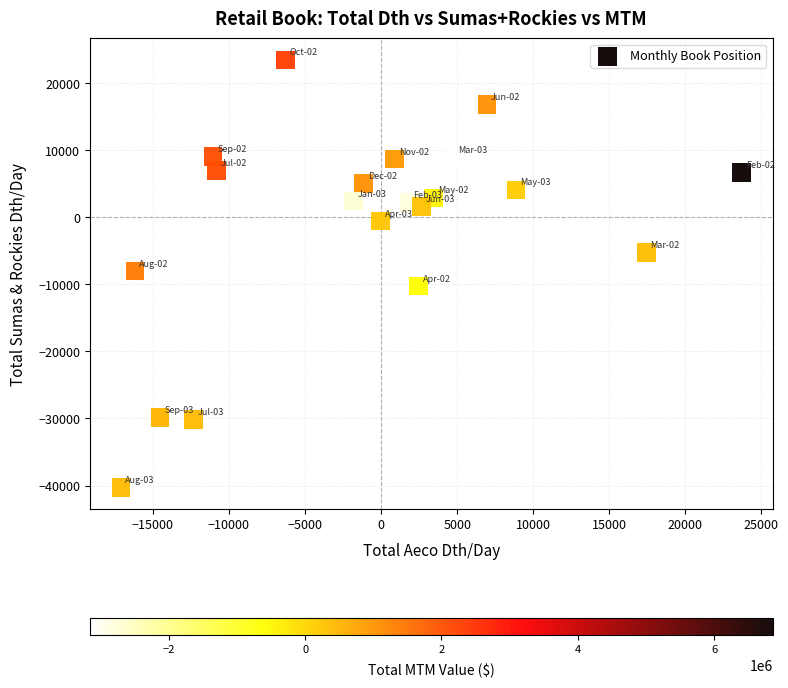

What is the range of Y values (max minus min)?

63774.2